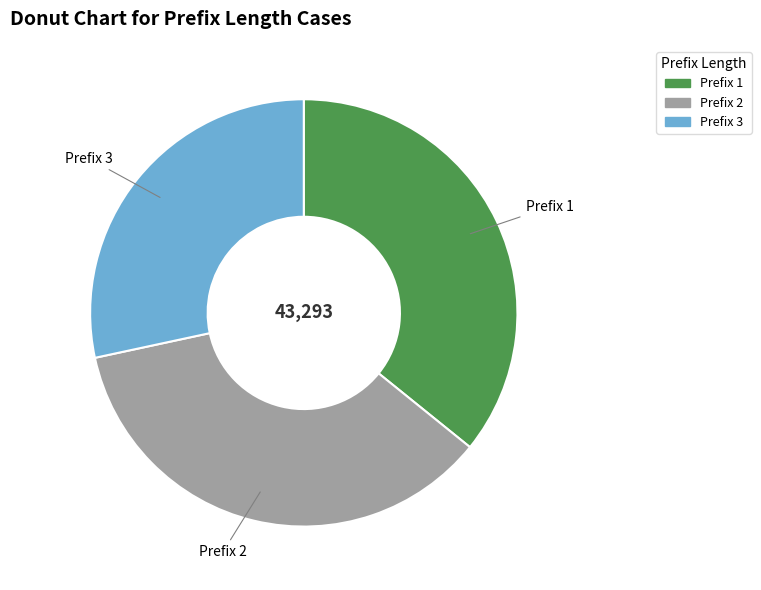

Is there any slice that represents more than half of the pie?

No